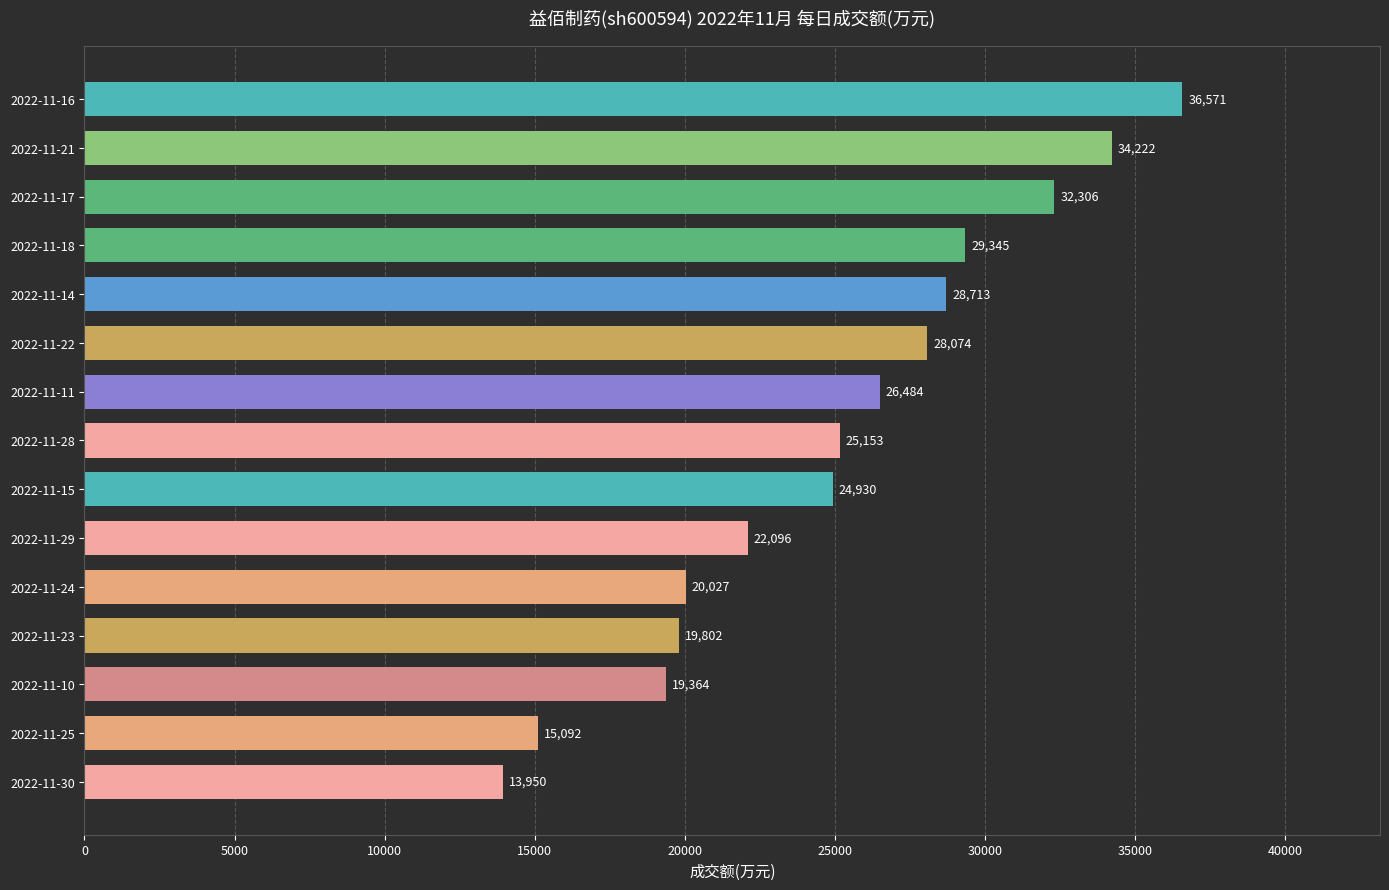

What is the label of the 2nd bar from the top?

2022-11-21